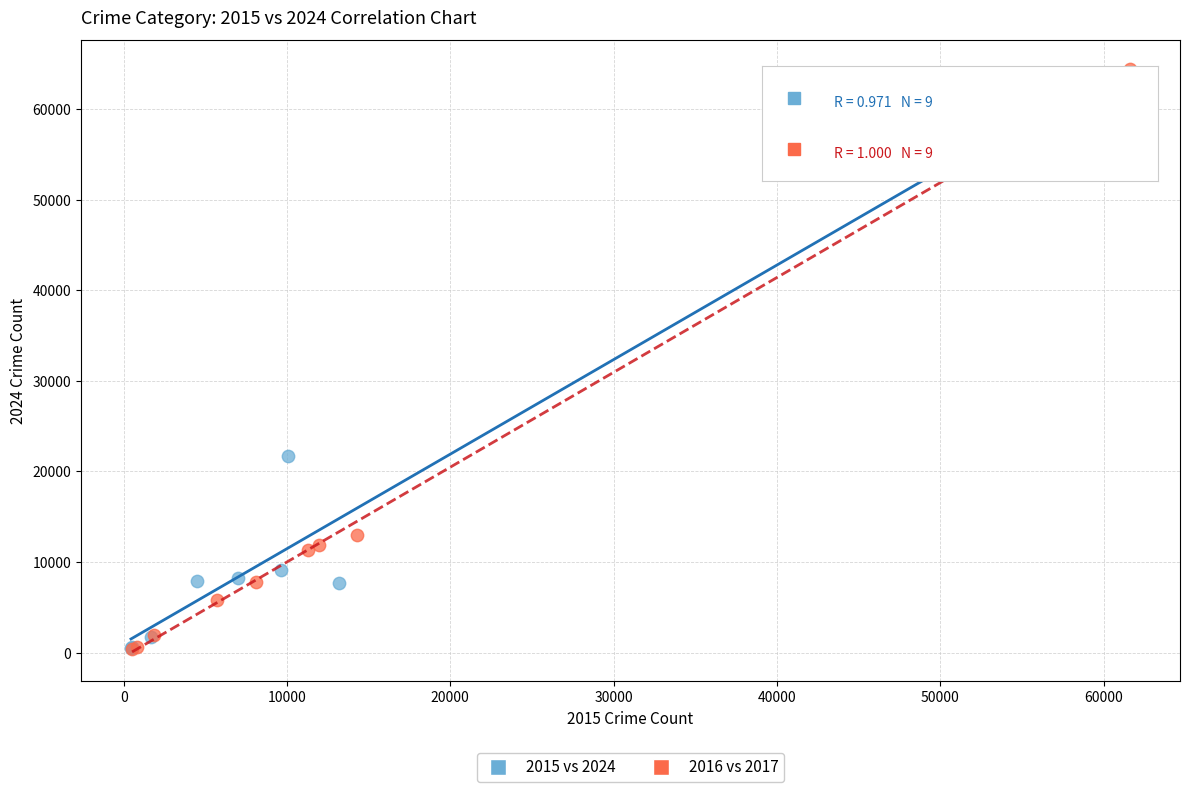

Which series contains the highest Y value?

2016 vs 2017